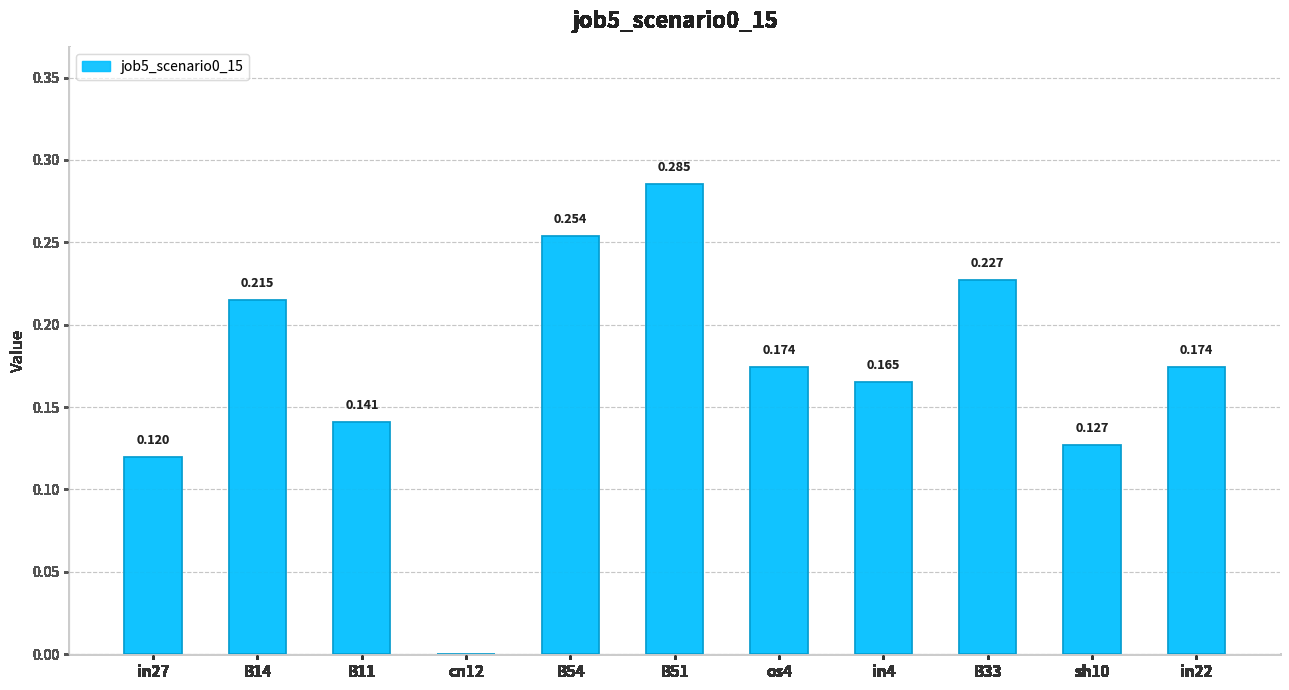

How many distinct data groups are displayed?

1